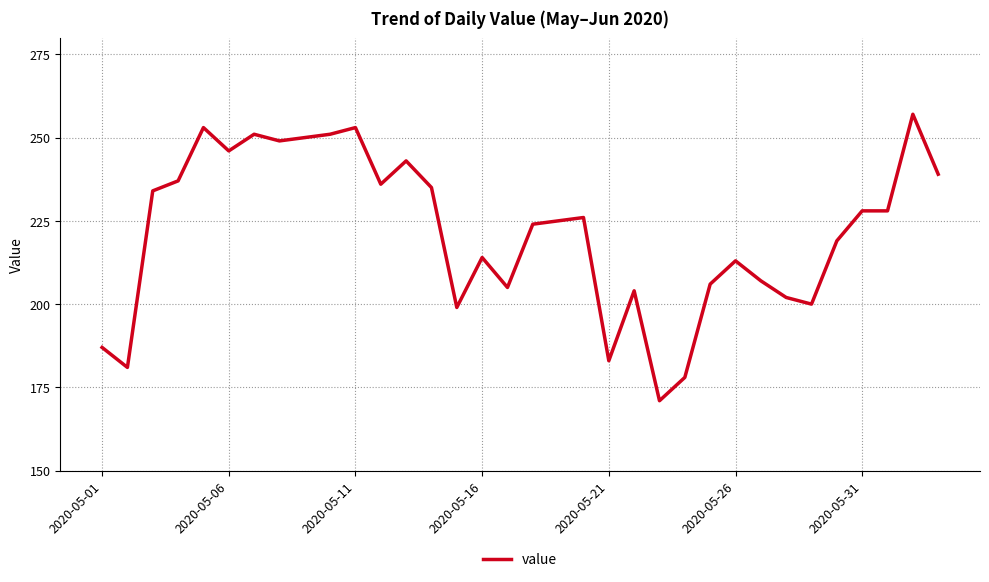

What is the difference between the maximum and minimum values?

86